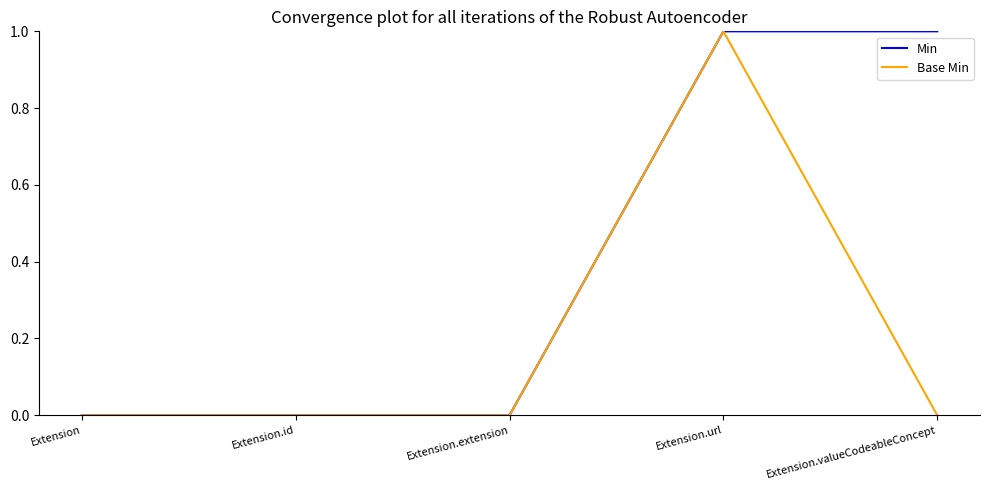

Is this an area chart (filled region under the line)?

No